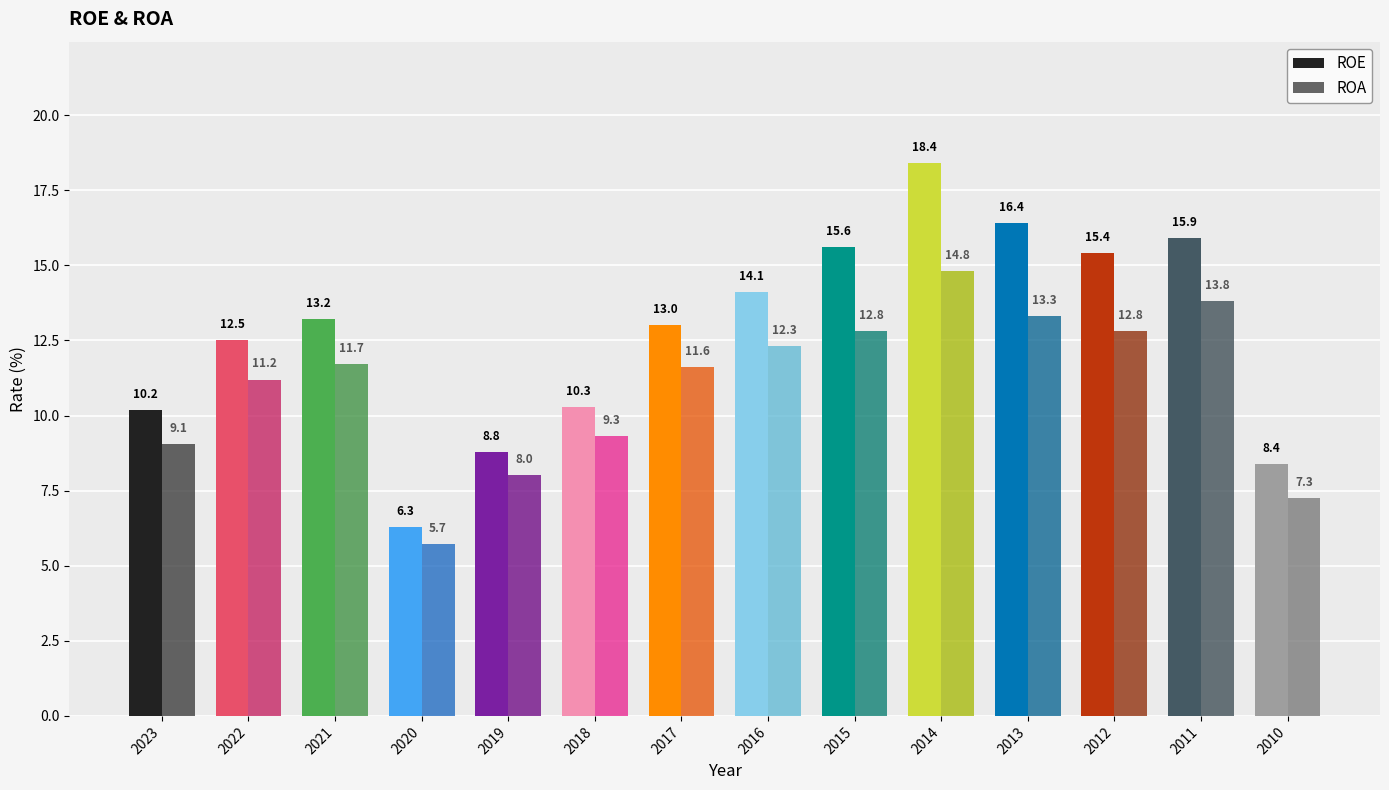

Where does the ROA series first go above 11?

2022